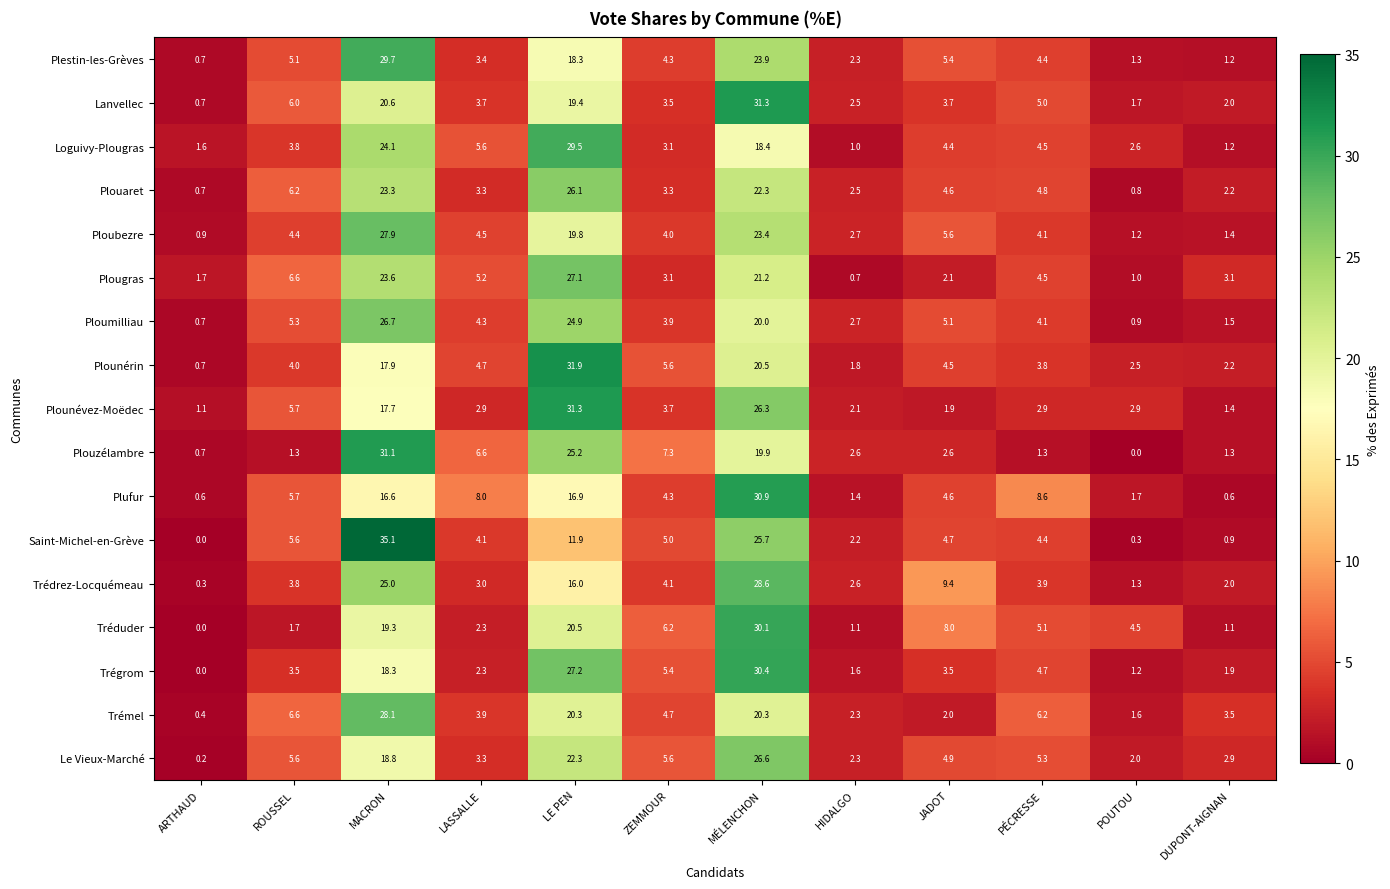

What is the sum of all Loguivy-Plougras values?

99.8